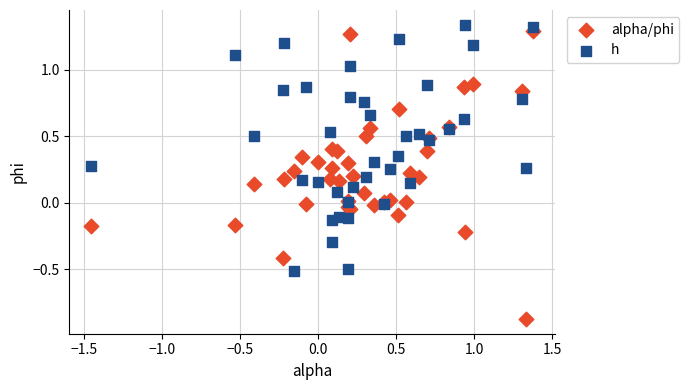

Which series has the largest Y range (max minus min)?

alpha/phi